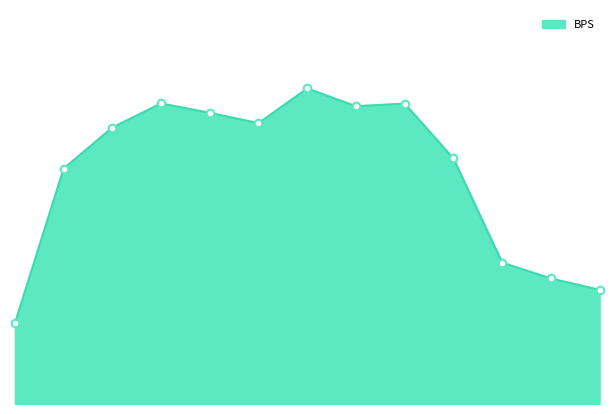

Is this an area chart (filled region under the line)?

Yes